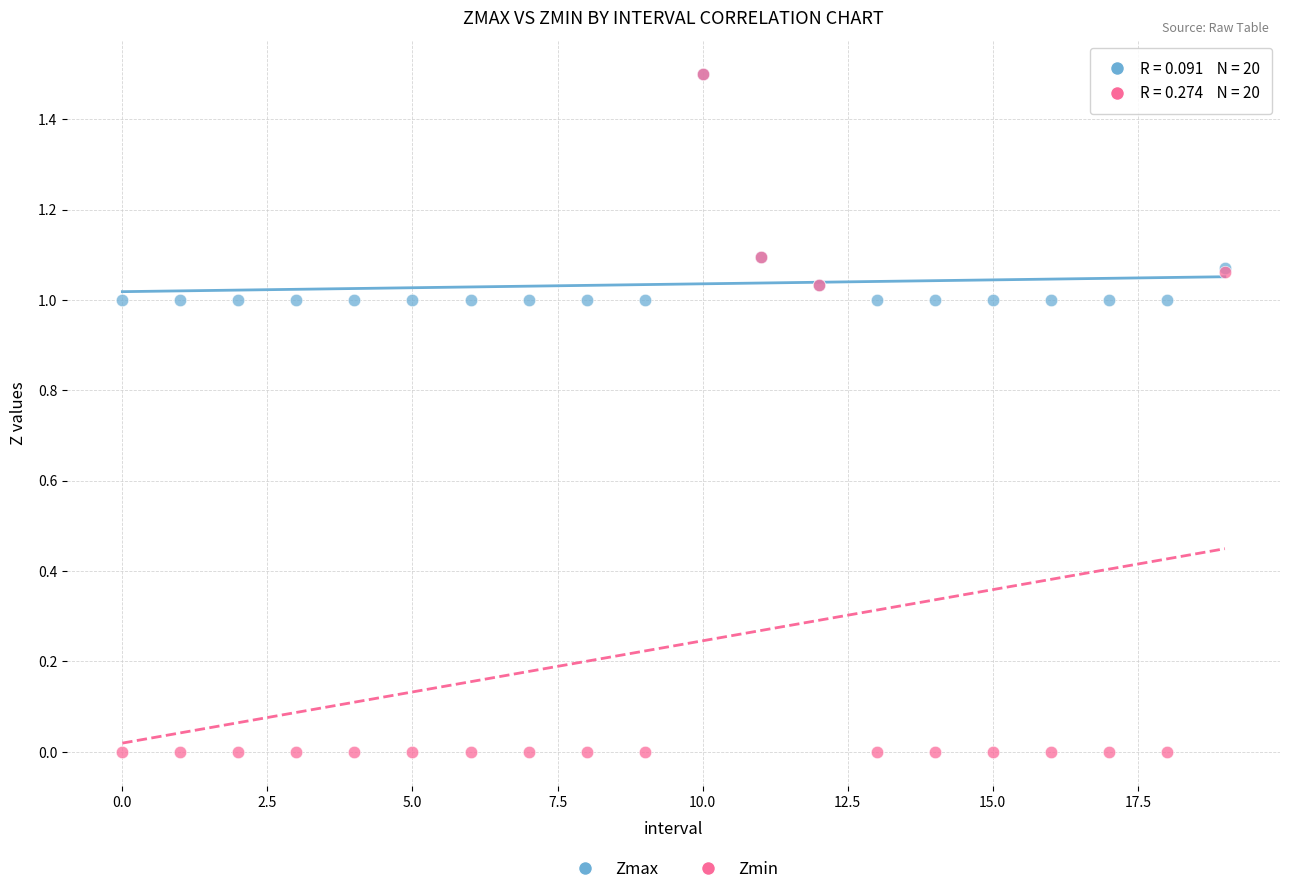

Which series contains the lowest Y value?

Zmin